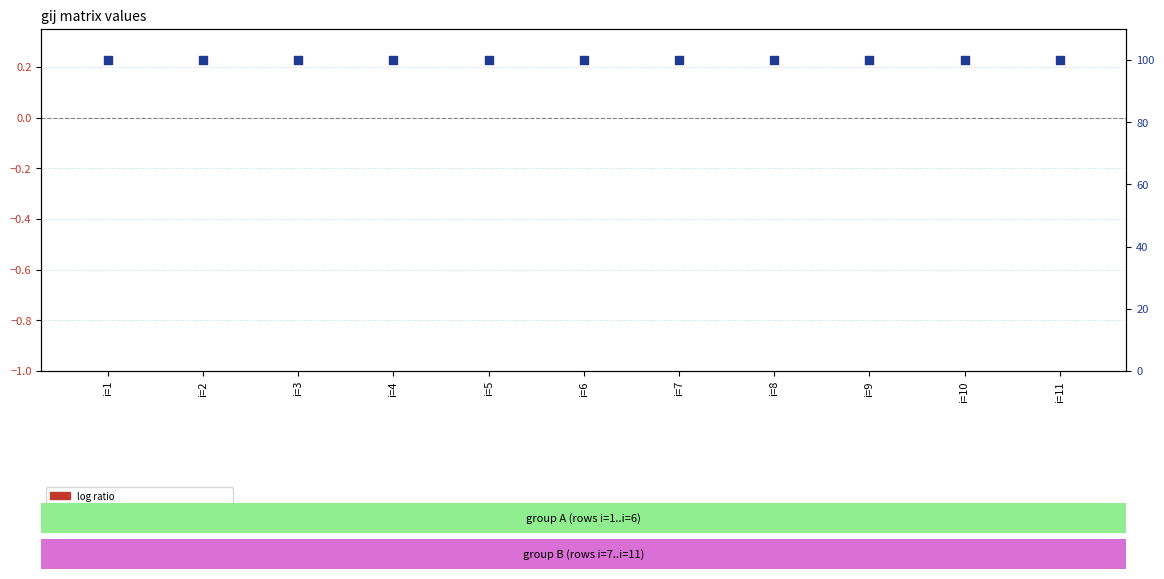

Which series contains the lowest Y value?

log ratio